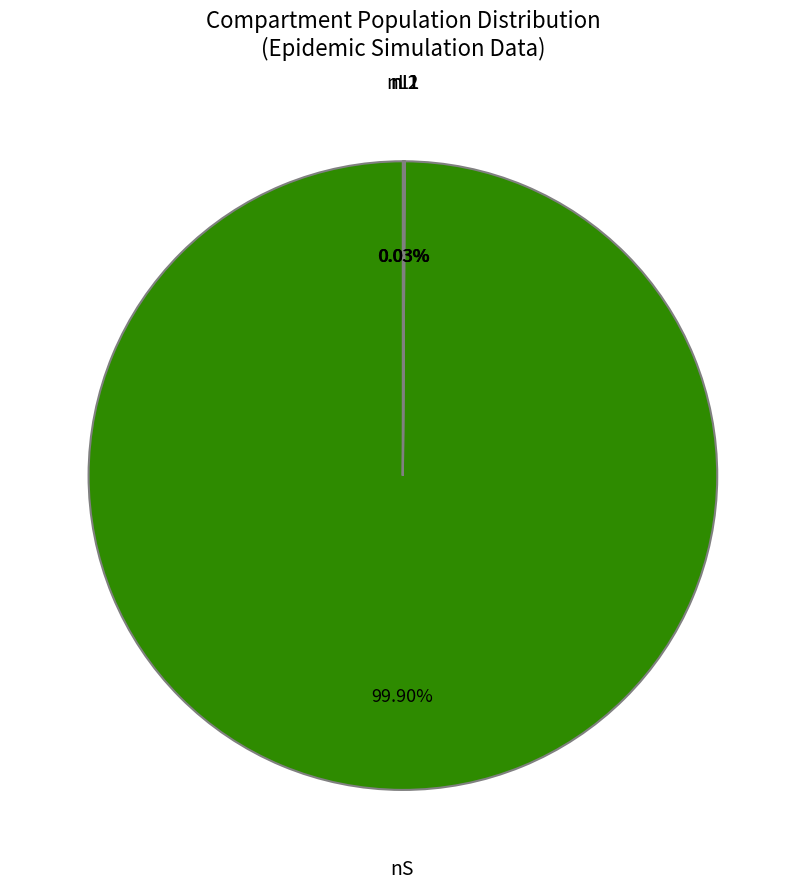

Is there any slice that represents more than half of the pie?

Yes